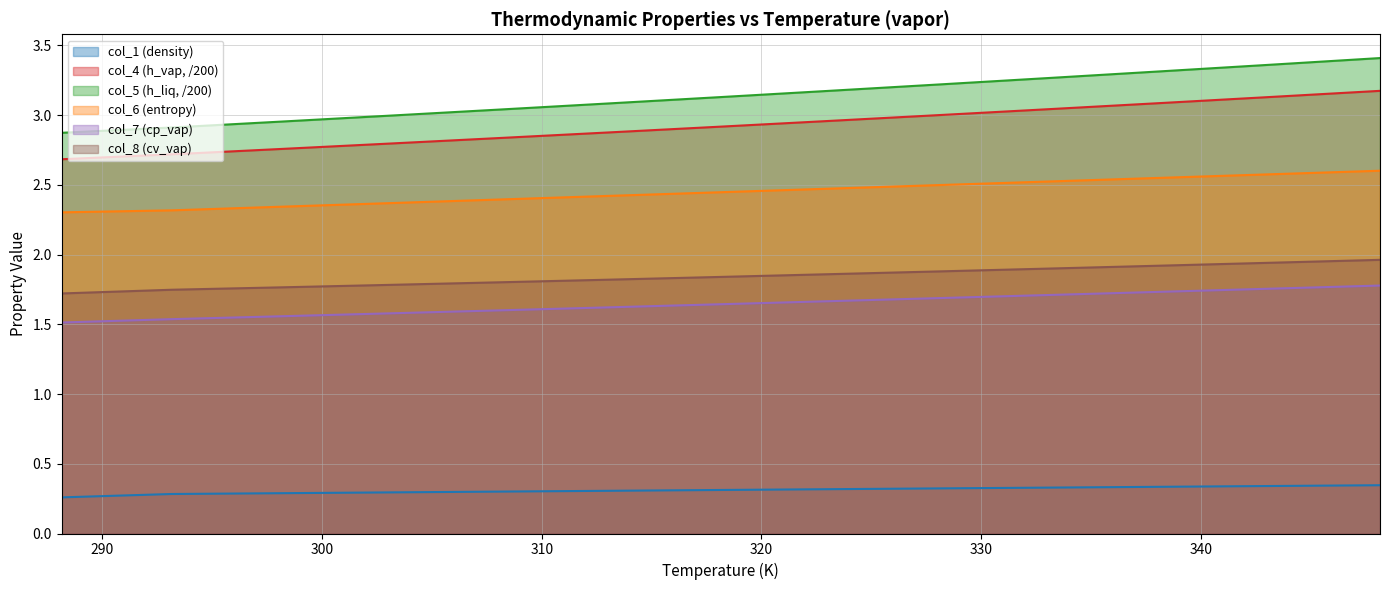

What is the difference between the highest and lowest values at 288.15?

2.6